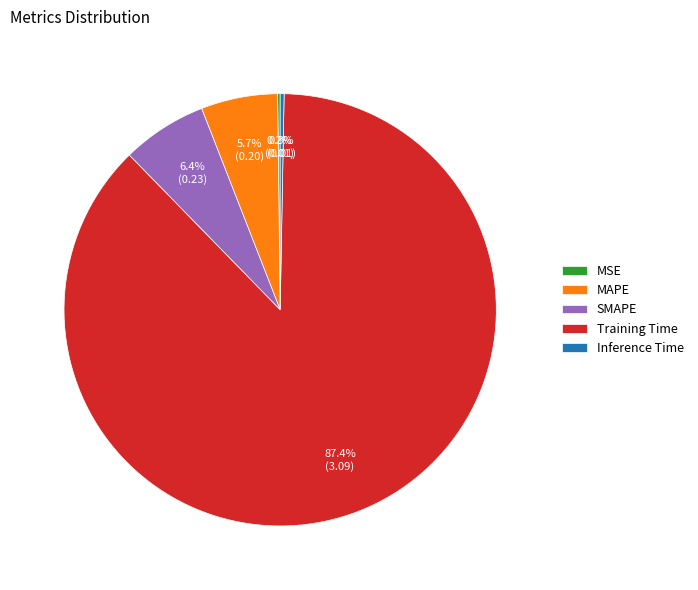

To the nearest percent, what is the difference between the MAPE and Inference Time slice percentages?

5%